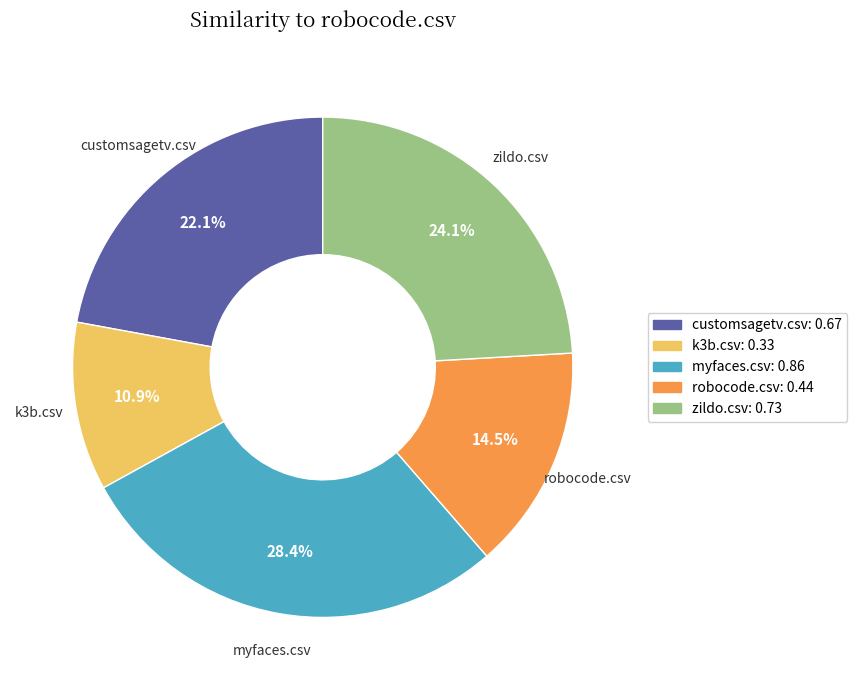

Rank the categories by value from highest to lowest.

myfaces.csv, zildo.csv, customsagetv.csv, robocode.csv, k3b.csv